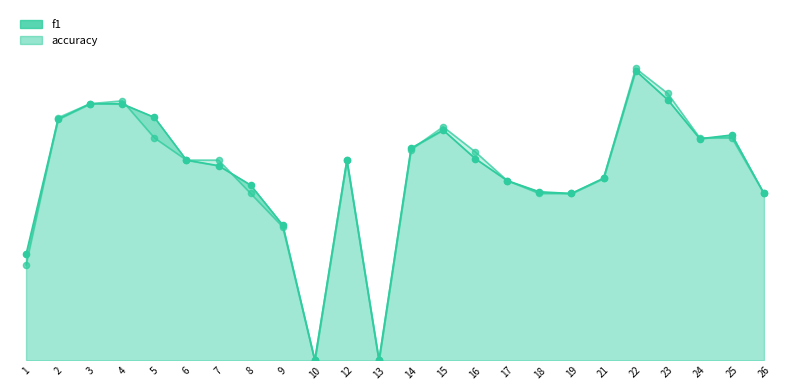

Which series reaches the minimum Y coordinate?

f1